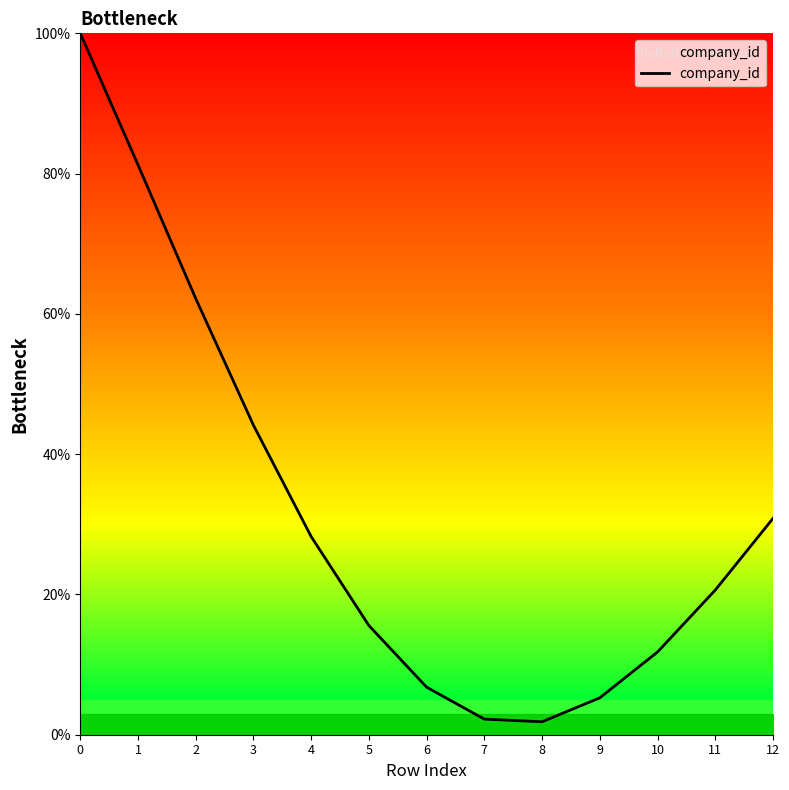

What is the ratio of the value at 4 to the value at 1?

0.3